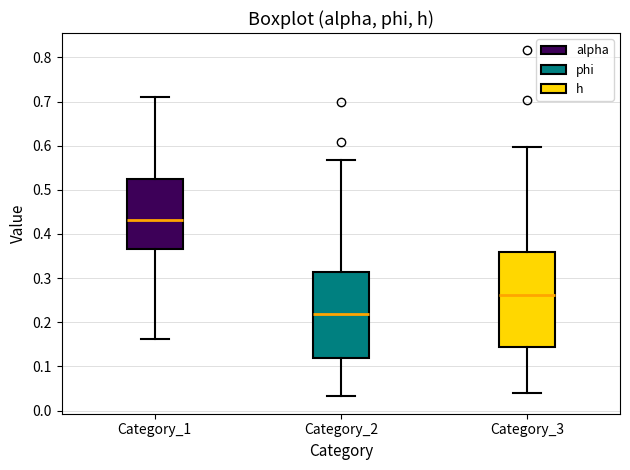

Reading left to right, transcribe this box plot: for each box, give where its median line is, the range the box spans, and where its two whiskers end, as read against the y-axis. The values are not printed on the chart, so give them approximately, as read against the axis.

Category_1: median 0.43, box 0.37 to 0.53, whiskers 0.16 to 0.71
Category_2: median 0.22, box 0.12 to 0.31, whiskers 0.03 to 0.57
Category_3: median 0.26, box 0.14 to 0.36, whiskers 0.04 to 0.60